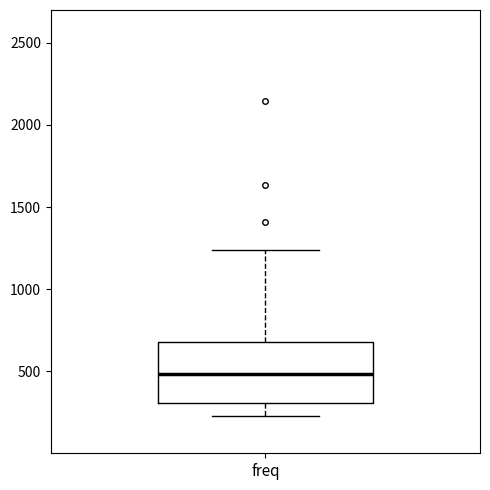

Where does the median line of the box for freq sit on the y-axis? The values are not printed on the chart, so give them approximately, as read against the axis.

500